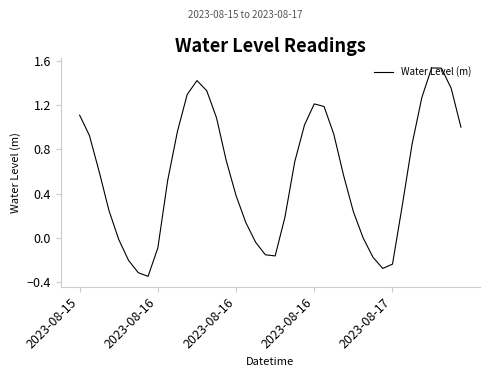

Count the number of categories in the chart.

40